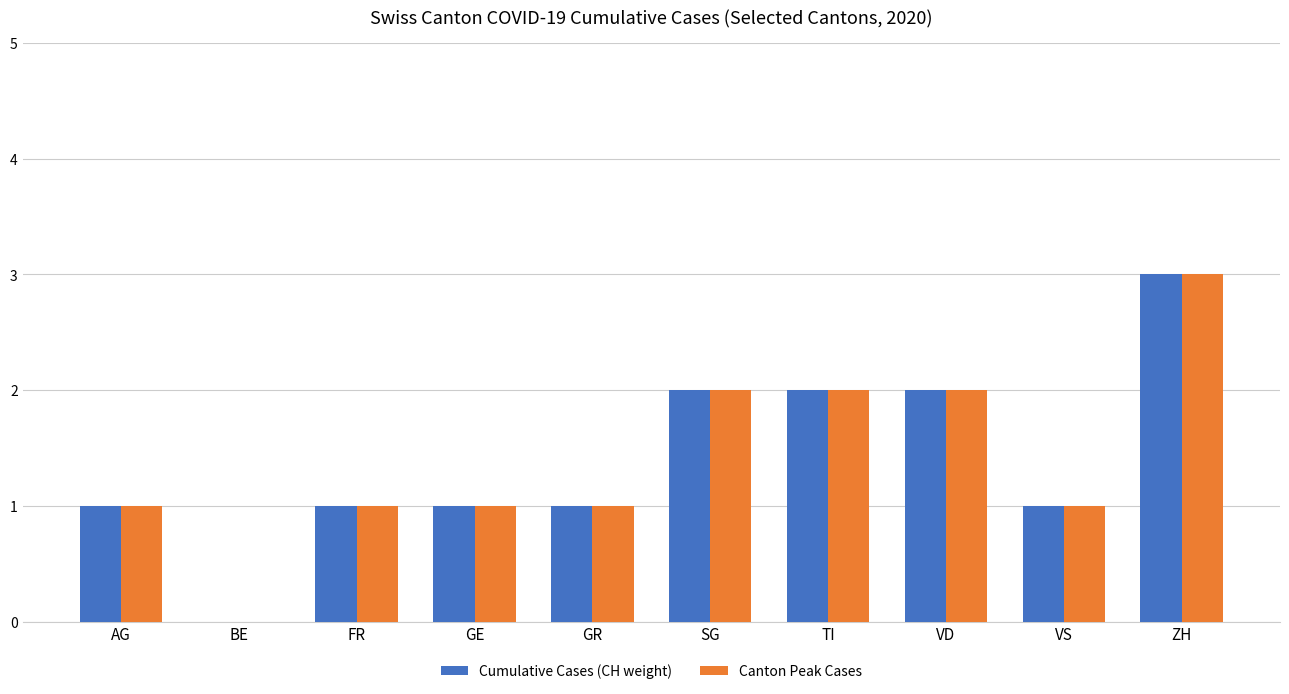

What is the sum of all Cumulative Cases (CH weight) values?

14